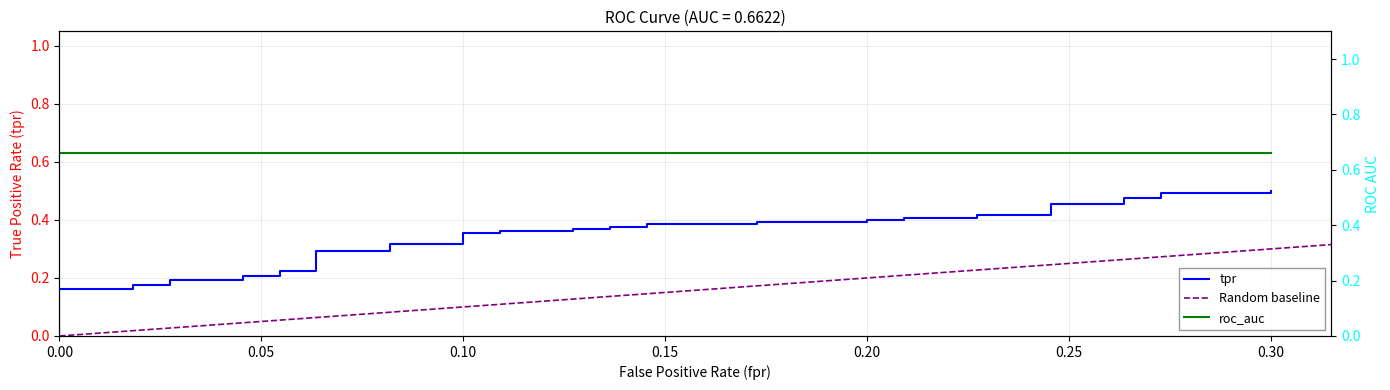

What is the value of the 30th point from the left?

0.4